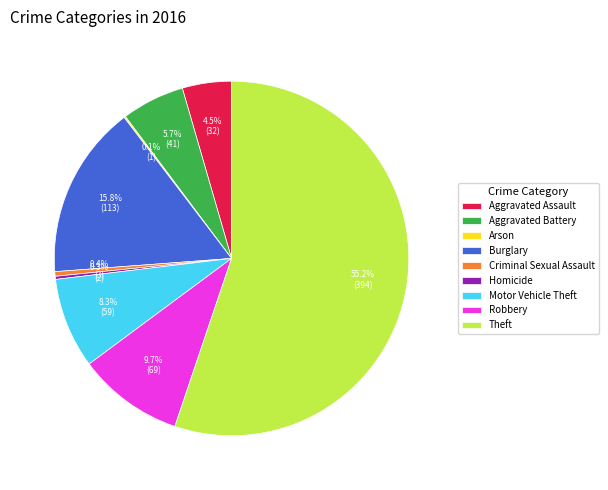

Approximately how many times larger is the value at Robbery compared to Aggravated Assault?

2.2